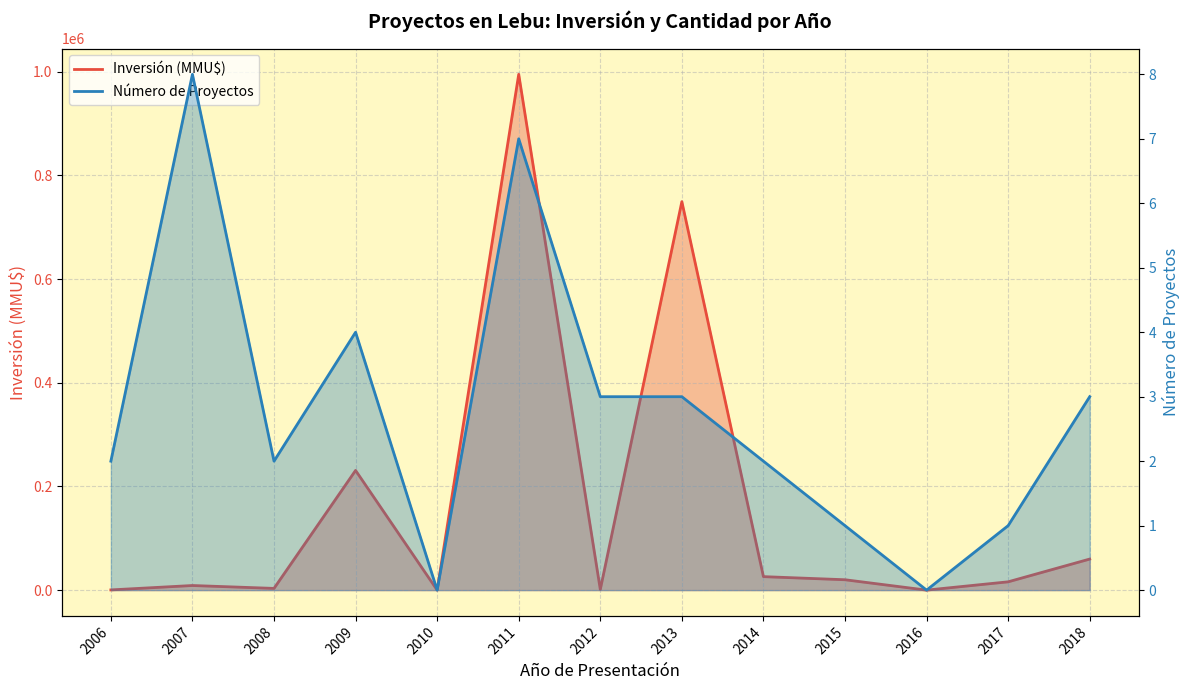

Where is the first local minimum for Inversión (MMU$)?

2008